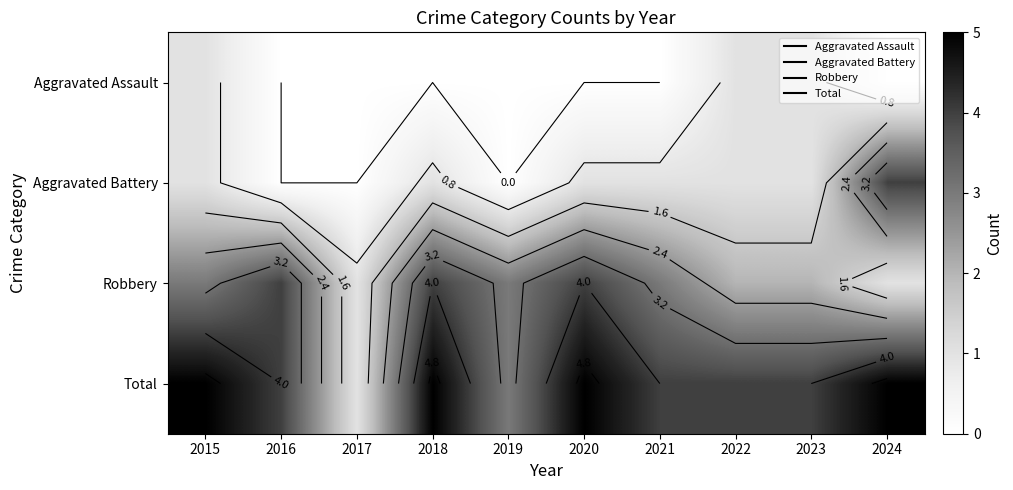

How many distinct data groups are displayed?

4